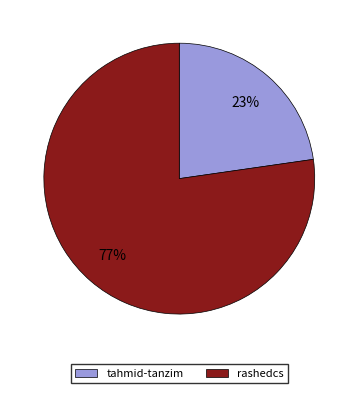

Count the number of slices in the pie.

2